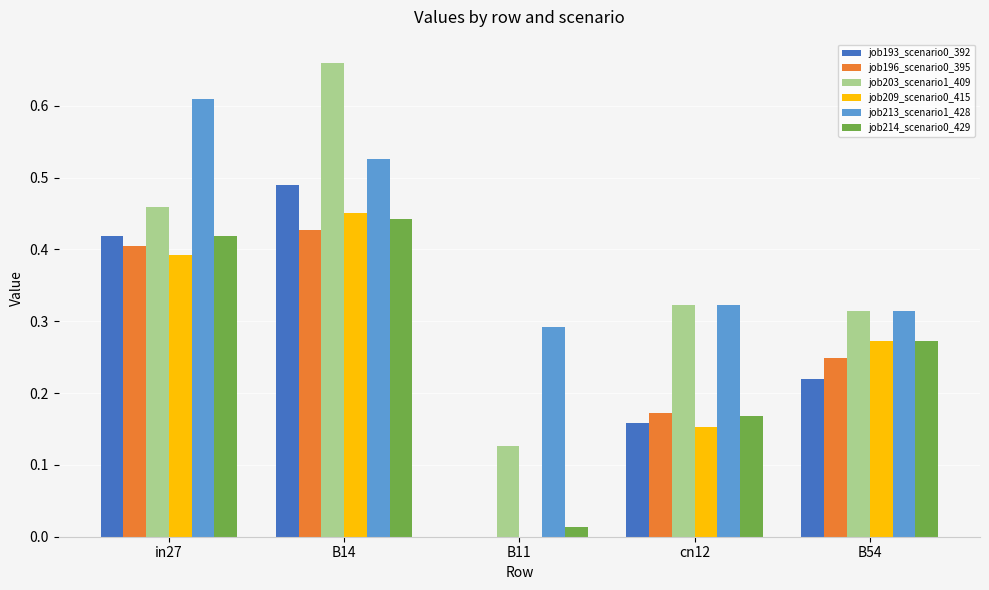

Is the value of job213_scenario1_428 at in27 greater than the value of job203_scenario1_409 at B14?

No